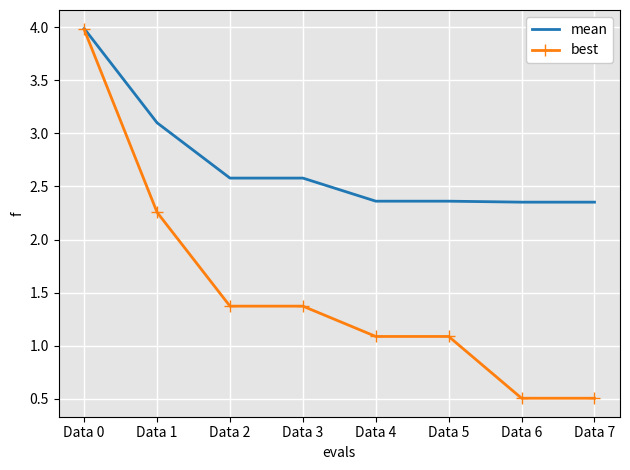

What is the maximum value for best?

4.0